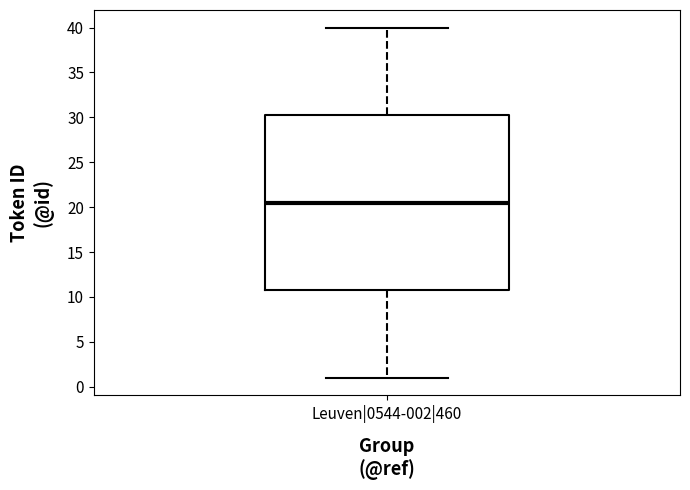

Transcribe this box plot: give where the median line is, the range the box spans, and where the two whiskers end, as read against the y-axis. The values are not printed on the chart, so give them approximately, as read against the axis.

median 20.5, box 11.0 to 30.5, whiskers 1.0 to 40.0